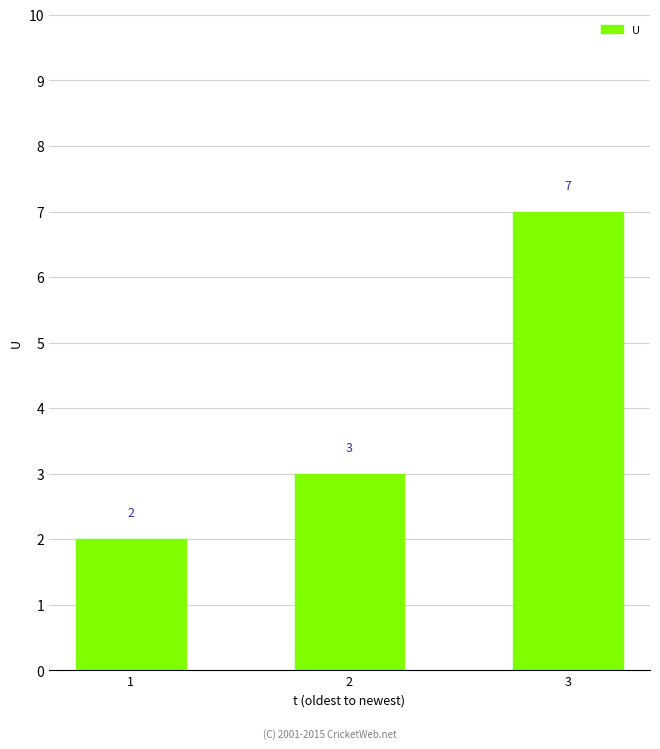

The value at 1 is 1. True or false?

False